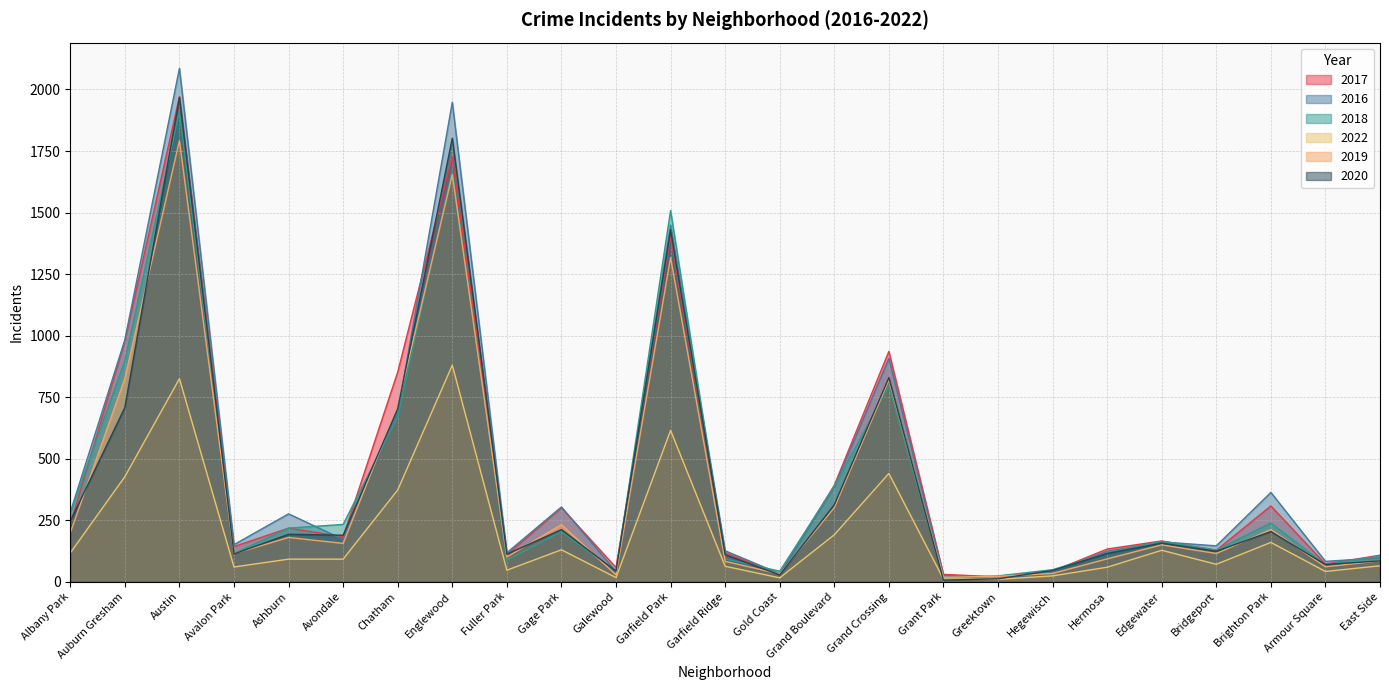

True or false: 2018 has more than 0 interior local peaks.

True